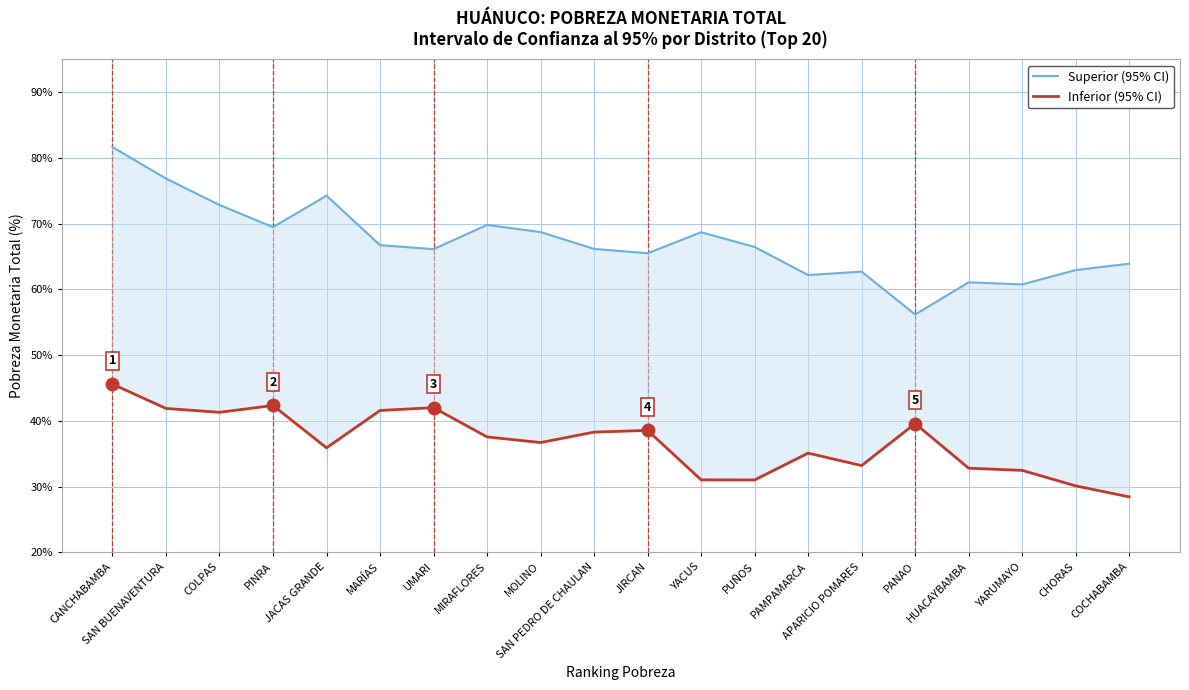

True or false: Superior (95% CI) and Inferior (95% CI) cross at least once.

False